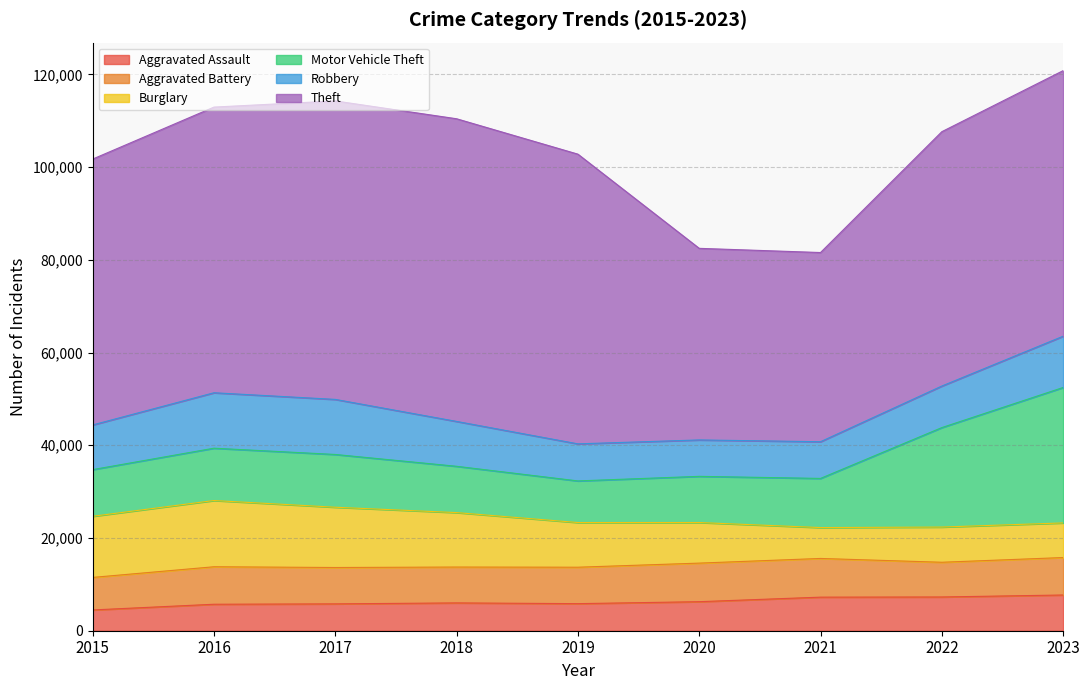

How many interior local peaks does the Burglary series have?

2